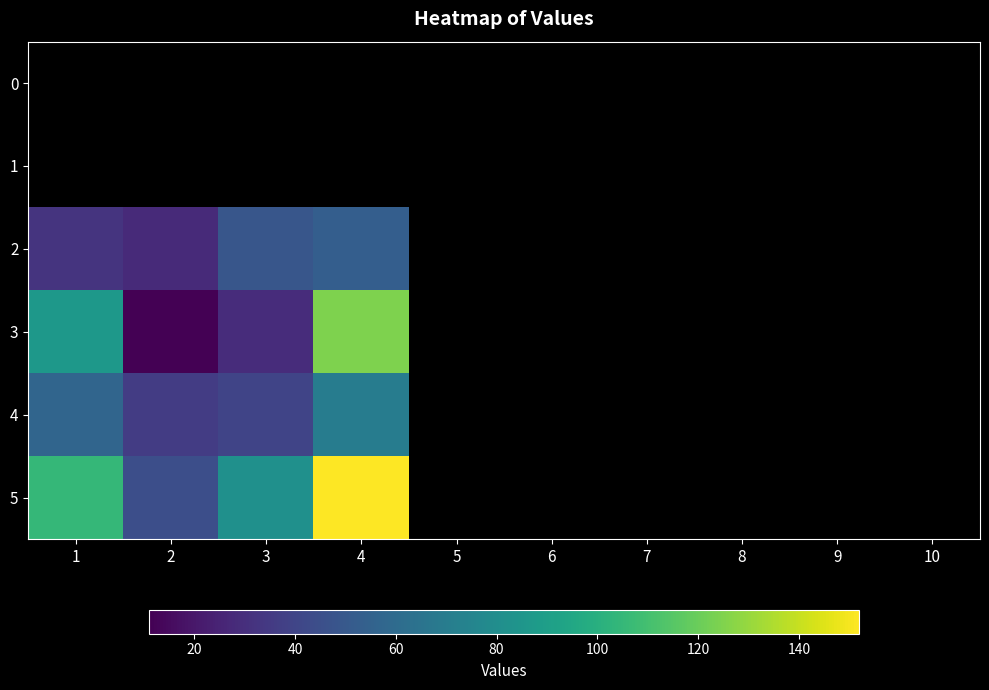

Rank the series by their maximum value, from lowest to highest.

0, 1, 2, 4, 3, 5